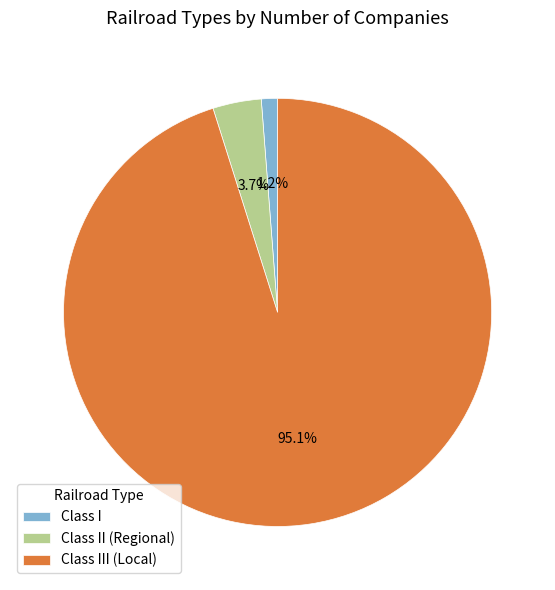

To the nearest percent, what portion does Class I represent?

1%